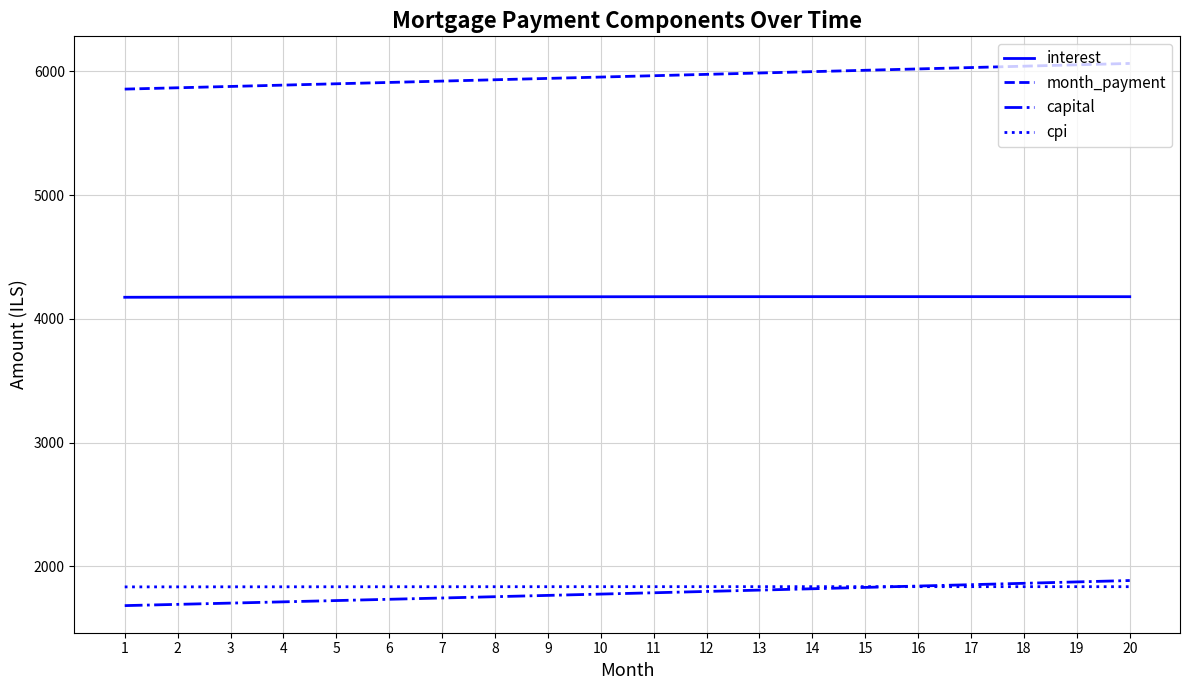

What is the minimum value shown in the chart?

1682.3